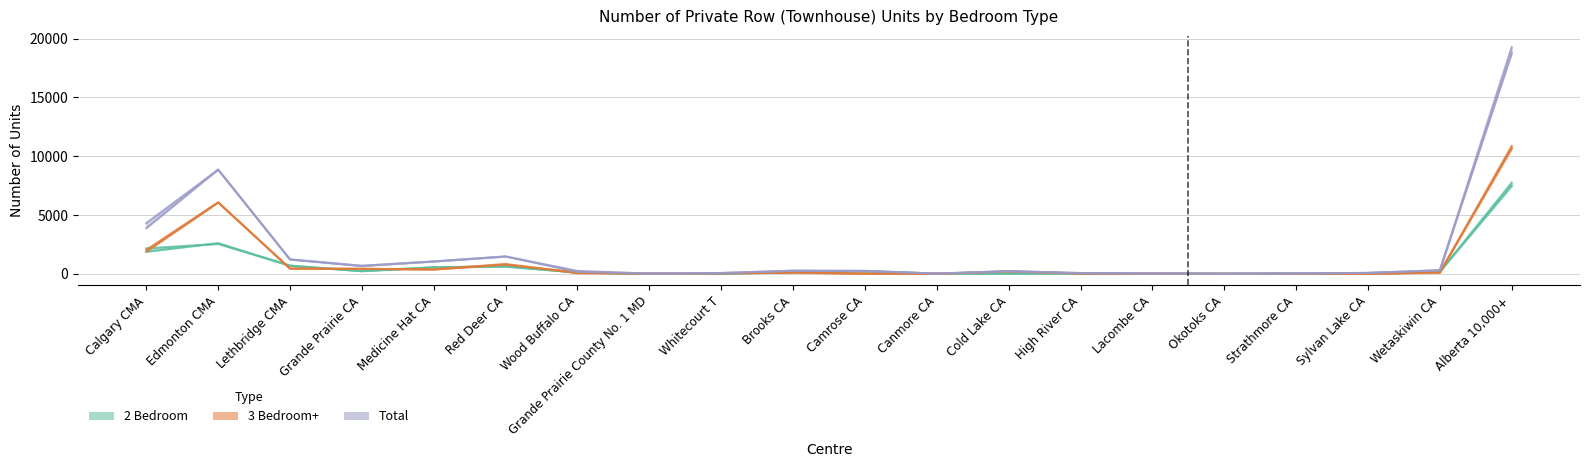

What is the maximum value shown in the chart?

19269